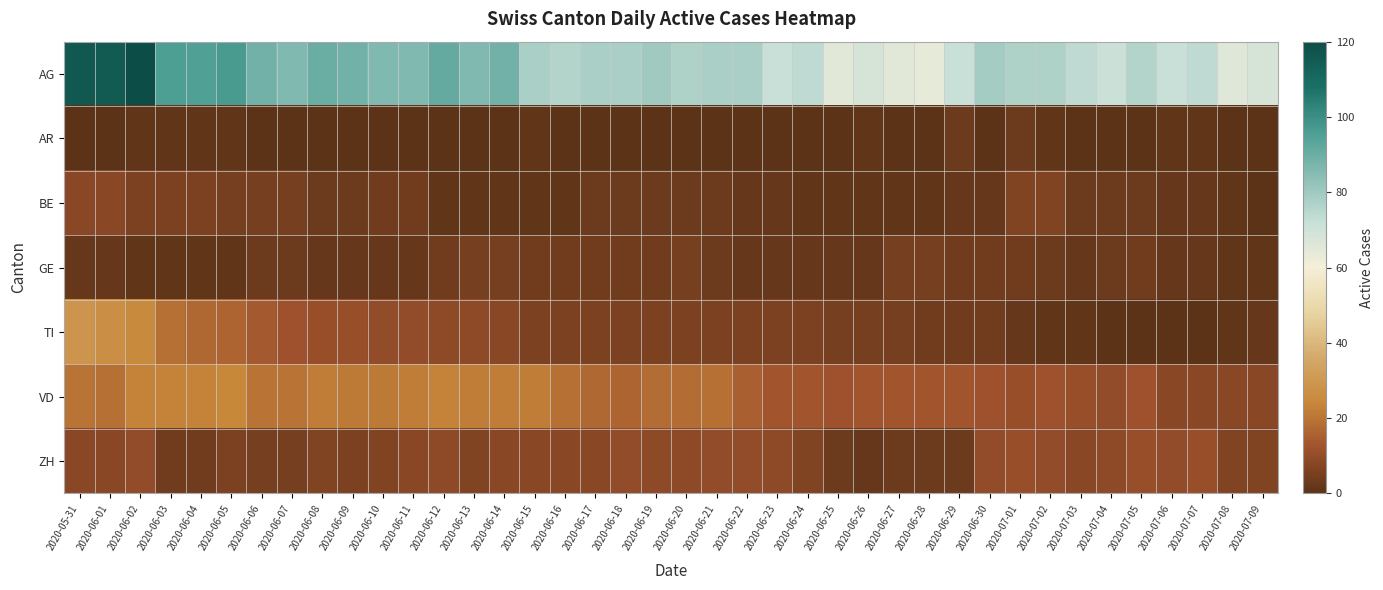

What is the spread (max minus min) of values at 2020-07-06?

72